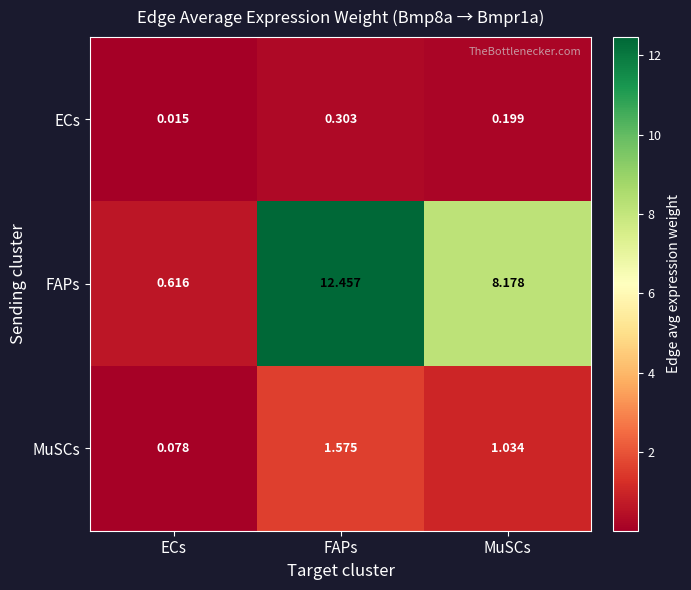

Which series changed the most between ECs and MuSCs?

FAPs